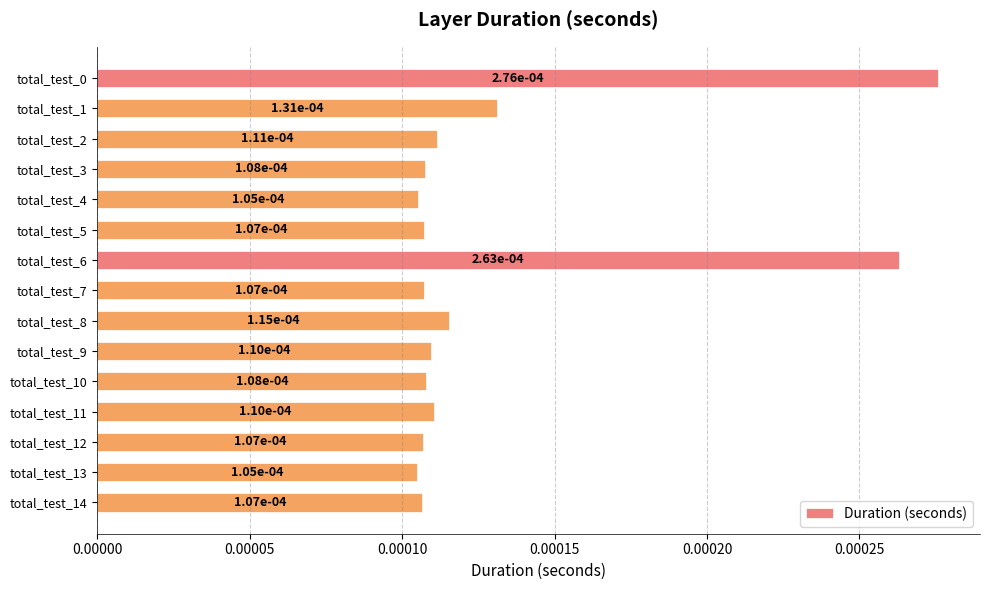

How many values are between 0 and 1?

15